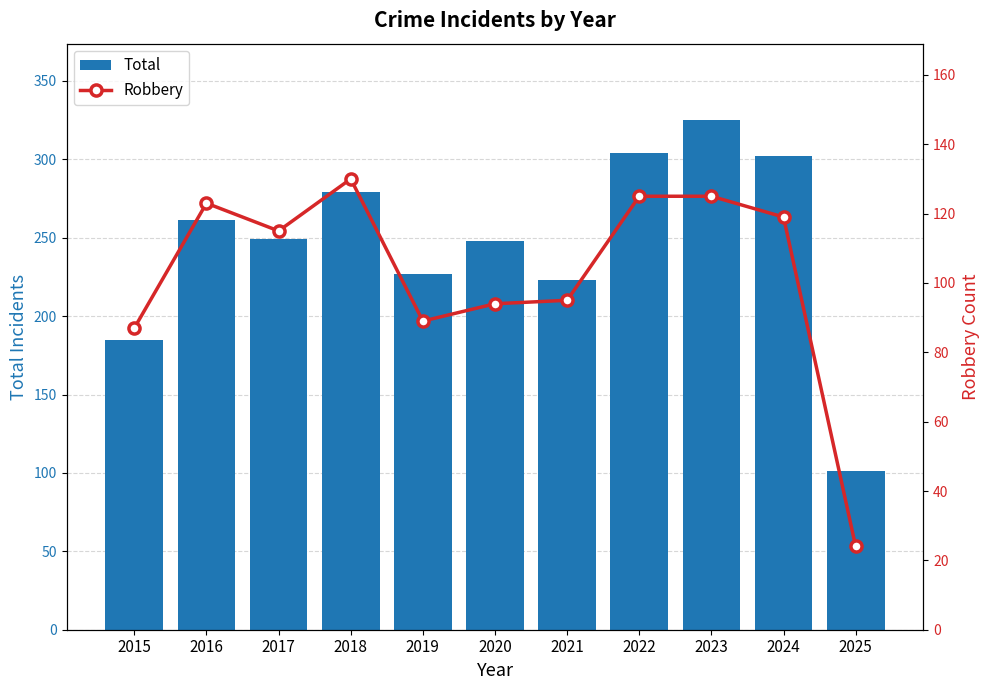

What is the value of the Robbery bar at the 10th from the left?

119